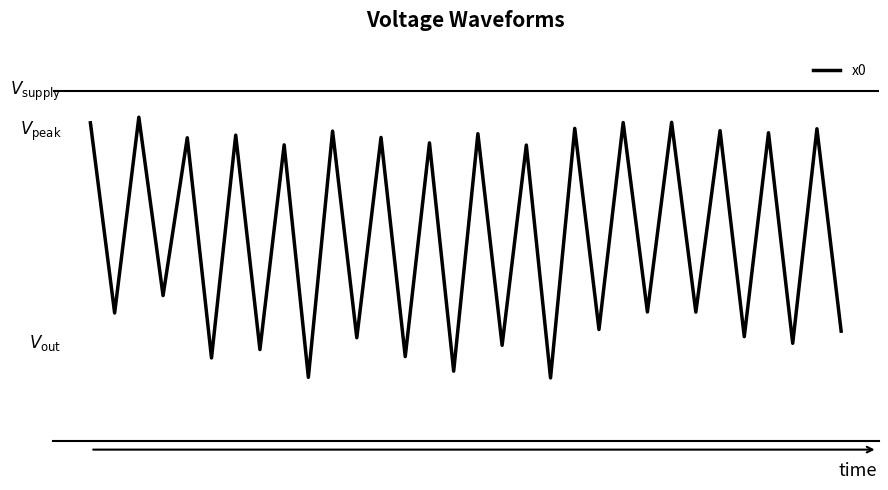

Is this an area chart (filled region under the line)?

No